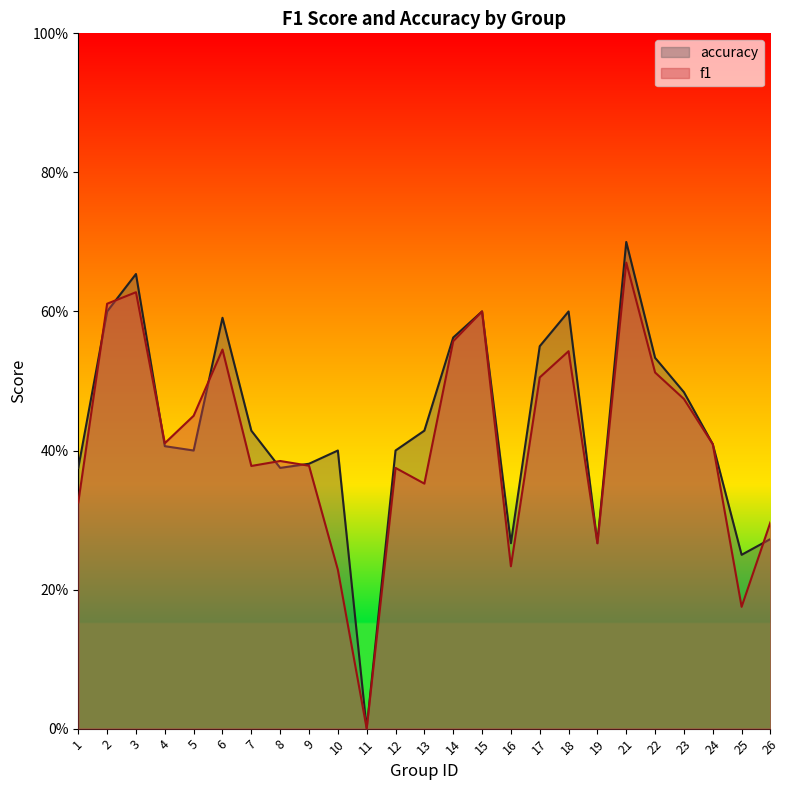

How many series are shown in this chart?

2